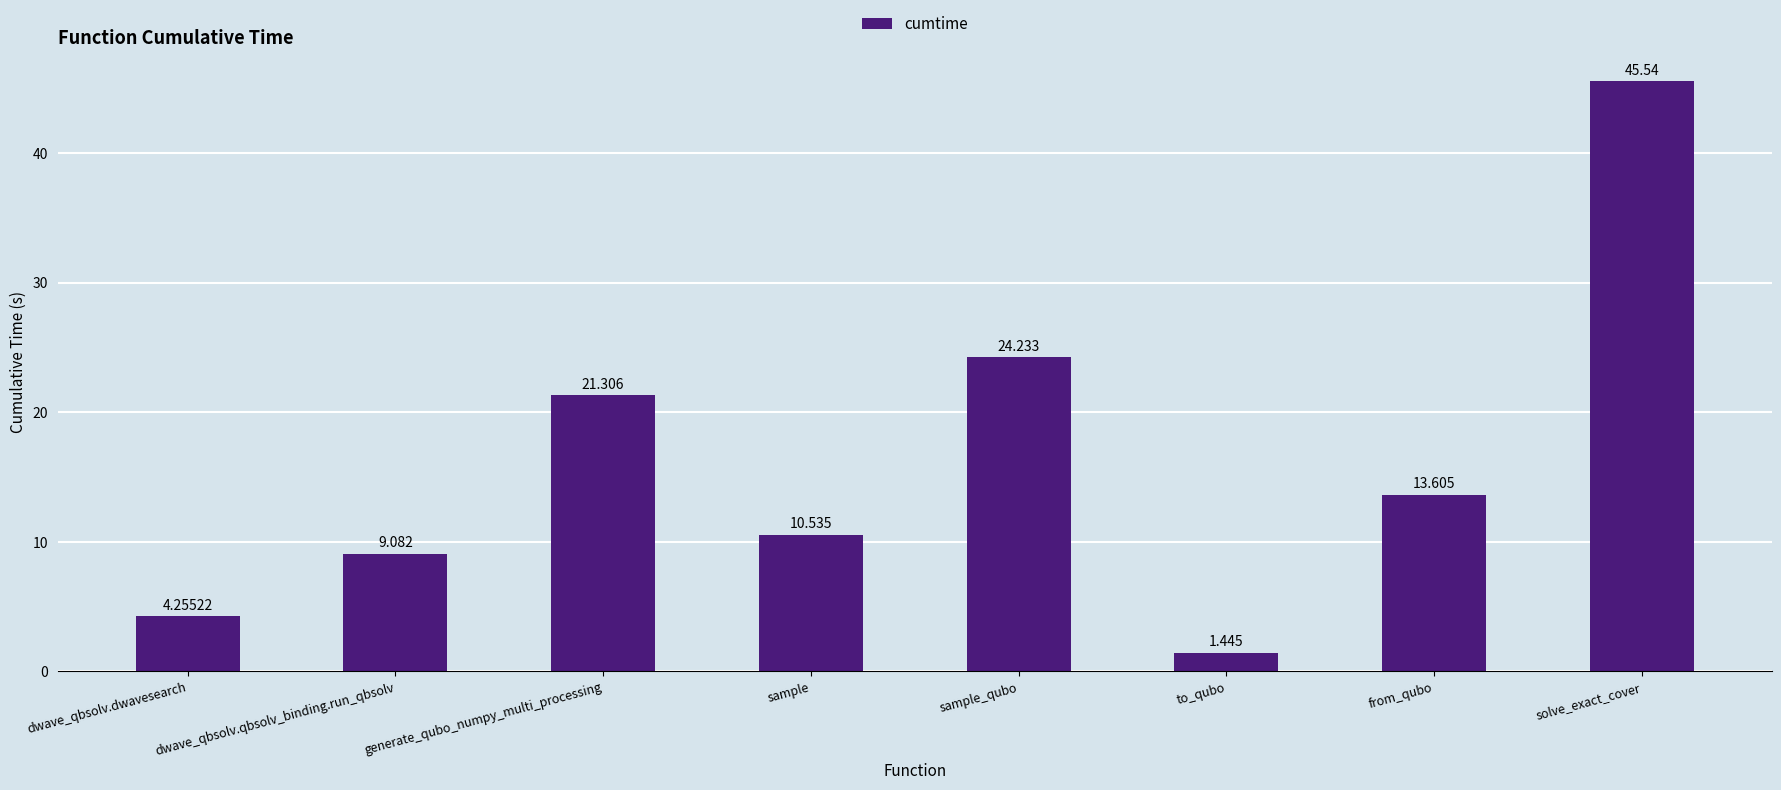

Is it true that the value at from_qubo is 6.7?

False